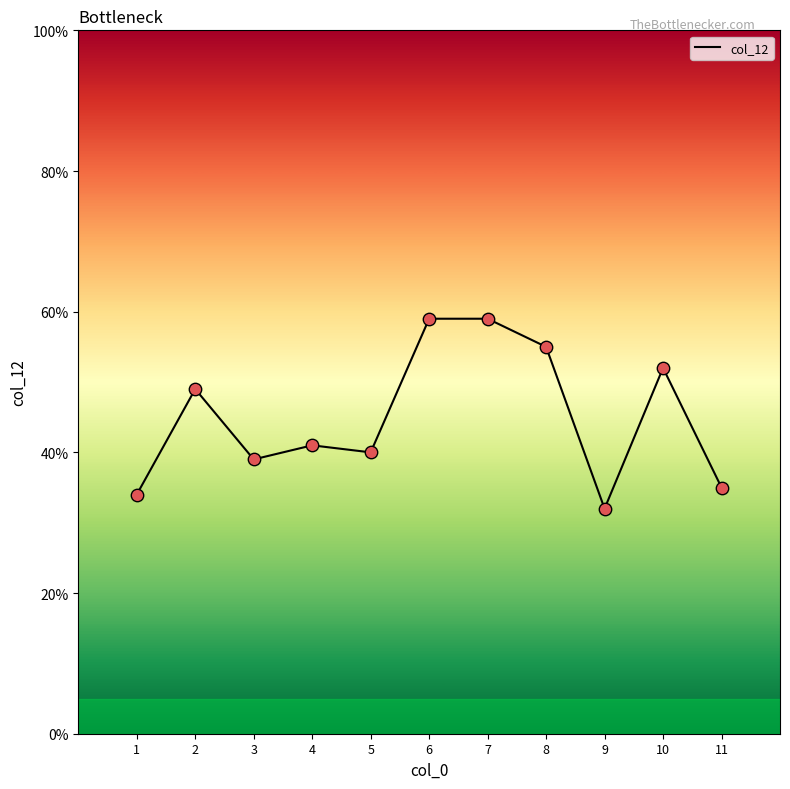

What is the ratio of the value at 5 to the value at 8?

0.7